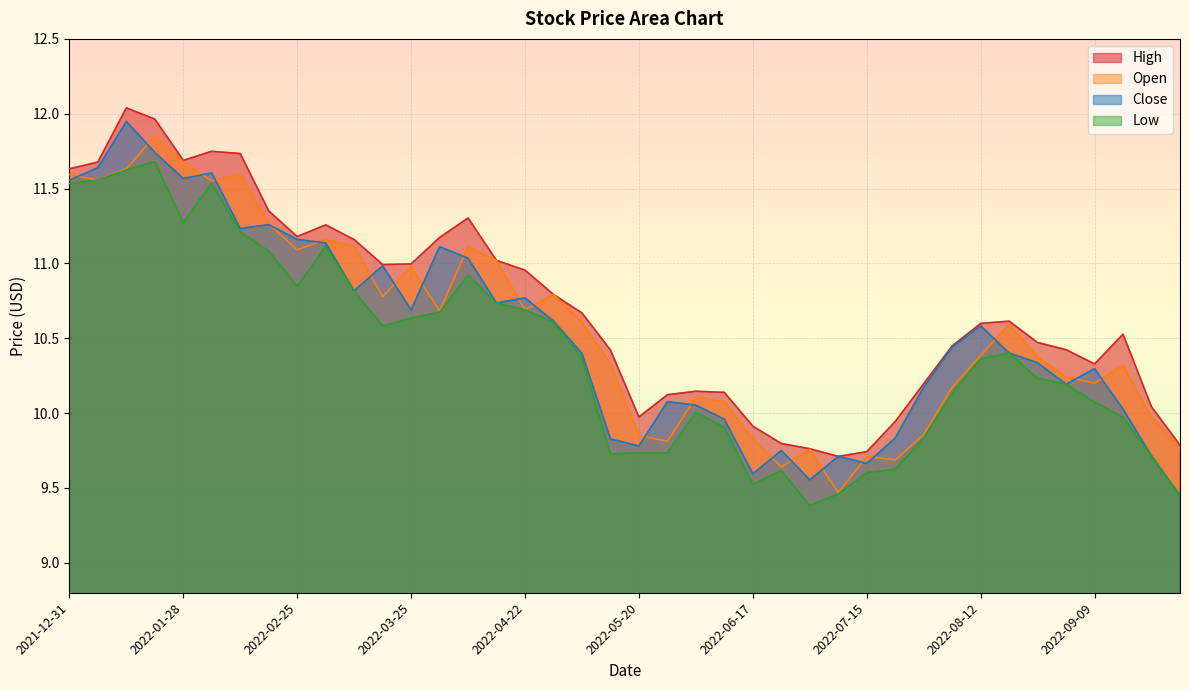

Reading left to right, list all the values displayed in this chart.

High: 2021-12-31=11.6	2022-01-07=11.7	2022-01-14=12.0	2022-01-21=12.0	2022-01-28=11.7	2022-02-04=11.7	2022-02-11=11.7	2022-02-18=11.4	2022-02-25=11.2	2022-03-04=11.3	2022-03-11=11.2	2022-03-18=11.0	2022-03-25=11.0	2022-04-01=11.2	2022-04-08=11.3	2022-04-15=11.0	2022-04-22=11.0	2022-04-29=10.8	2022-05-06=10.7	2022-05-13=10.4	2022-05-20=10.0	2022-05-27=10.1	2022-06-03=10.1	2022-06-10=10.1	2022-06-17=9.9	2022-06-24=9.8	2022-07-01=9.8	2022-07-08=9.7	2022-07-15=9.7	2022-07-22=9.9	2022-07-29=10.2	2022-08-05=10.4	2022-08-12=10.6	2022-08-19=10.6	2022-08-26=10.5	2022-09-02=10.4	2022-09-09=10.3	2022-09-16=10.5	2022-09-23=10.0	2022-09-30=9.8
Open: 2021-12-31=11.6	2022-01-07=11.6	2022-01-14=11.6	2022-01-21=11.9	2022-01-28=11.7	2022-02-04=11.6	2022-02-11=11.6	2022-02-18=11.3	2022-02-25=11.1	2022-03-04=11.2	2022-03-11=11.1	2022-03-18=10.8	2022-03-25=11.0	2022-04-01=10.7	2022-04-08=11.1	2022-04-15=11.0	2022-04-22=10.7	2022-04-29=10.8	2022-05-06=10.6	2022-05-13=10.3	2022-05-20=9.9	2022-05-27=9.8	2022-06-03=10.1	2022-06-10=10.1	2022-06-17=9.8	2022-06-24=9.6	2022-07-01=9.8	2022-07-08=9.5	2022-07-15=9.7	2022-07-22=9.7	2022-07-29=9.9	2022-08-05=10.2	2022-08-12=10.4	2022-08-19=10.6	2022-08-26=10.4	2022-09-02=10.2	2022-09-09=10.2	2022-09-16=10.3	2022-09-23=10.0	2022-09-30=9.8
Close: 2021-12-31=11.6	2022-01-07=11.6	2022-01-14=11.9	2022-01-21=11.7	2022-01-28=11.6	2022-02-04=11.6	2022-02-11=11.2	2022-02-18=11.3	2022-02-25=11.2	2022-03-04=11.1	2022-03-11=10.8	2022-03-18=11.0	2022-03-25=10.7	2022-04-01=11.1	2022-04-08=11.0	2022-04-15=10.7	2022-04-22=10.8	2022-04-29=10.6	2022-05-06=10.4	2022-05-13=9.8	2022-05-20=9.8	2022-05-27=10.1	2022-06-03=10.1	2022-06-10=10.0	2022-06-17=9.6	2022-06-24=9.8	2022-07-01=9.6	2022-07-08=9.7	2022-07-15=9.7	2022-07-22=9.8	2022-07-29=10.2	2022-08-05=10.4	2022-08-12=10.6	2022-08-19=10.4	2022-08-26=10.3	2022-09-02=10.2	2022-09-09=10.3	2022-09-16=10.0	2022-09-23=9.7	2022-09-30=9.4
Low: 2021-12-31=11.5	2022-01-07=11.6	2022-01-14=11.6	2022-01-21=11.7	2022-01-28=11.3	2022-02-04=11.5	2022-02-11=11.2	2022-02-18=11.1	2022-02-25=10.8	2022-03-04=11.1	2022-03-11=10.8	2022-03-18=10.6	2022-03-25=10.6	2022-04-01=10.7	2022-04-08=10.9	2022-04-15=10.7	2022-04-22=10.7	2022-04-29=10.6	2022-05-06=10.4	2022-05-13=9.7	2022-05-20=9.7	2022-05-27=9.7	2022-06-03=10.0	2022-06-10=9.9	2022-06-17=9.5	2022-06-24=9.6	2022-07-01=9.4	2022-07-08=9.5	2022-07-15=9.6	2022-07-22=9.6	2022-07-29=9.8	2022-08-05=10.1	2022-08-12=10.4	2022-08-19=10.4	2022-08-26=10.2	2022-09-02=10.2	2022-09-09=10.1	2022-09-16=10.0	2022-09-23=9.7	2022-09-30=9.4